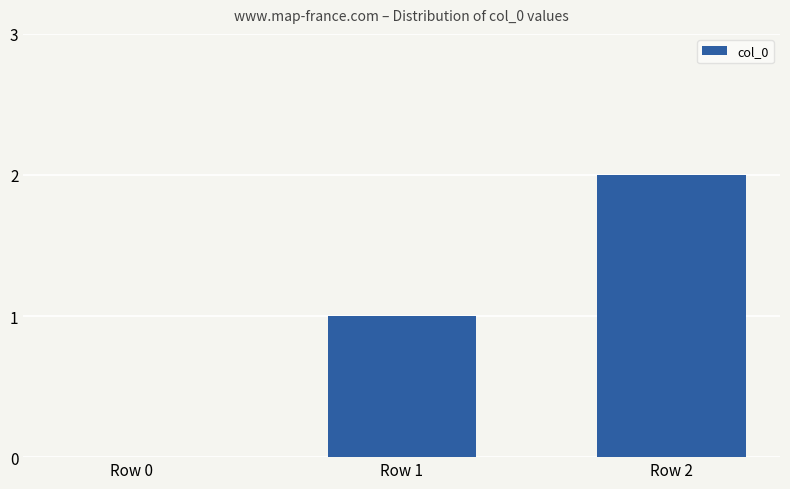

What is the sum of all values?

3